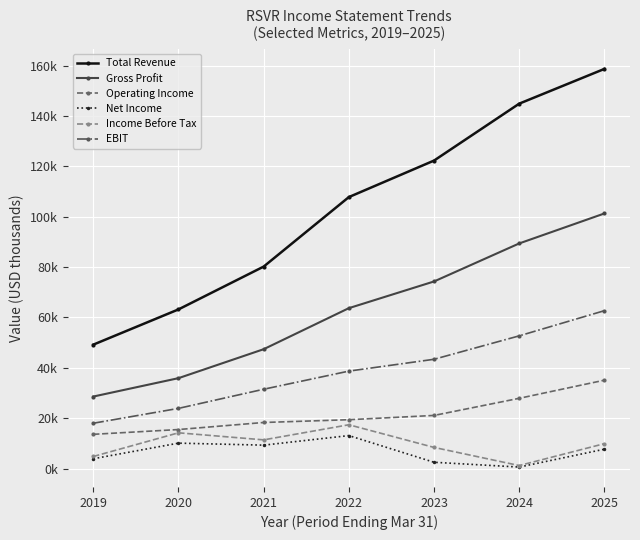

At which category does Income Before Tax reach its first local valley?

2021